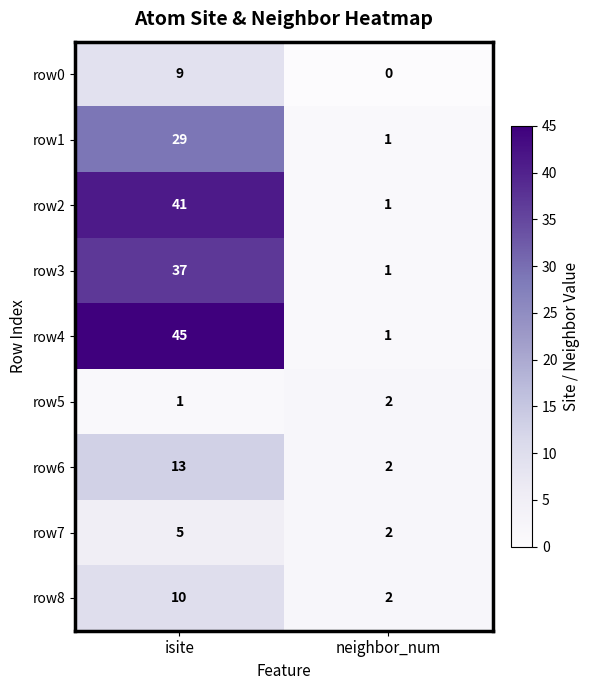

What is the average value of the row8 series?

6